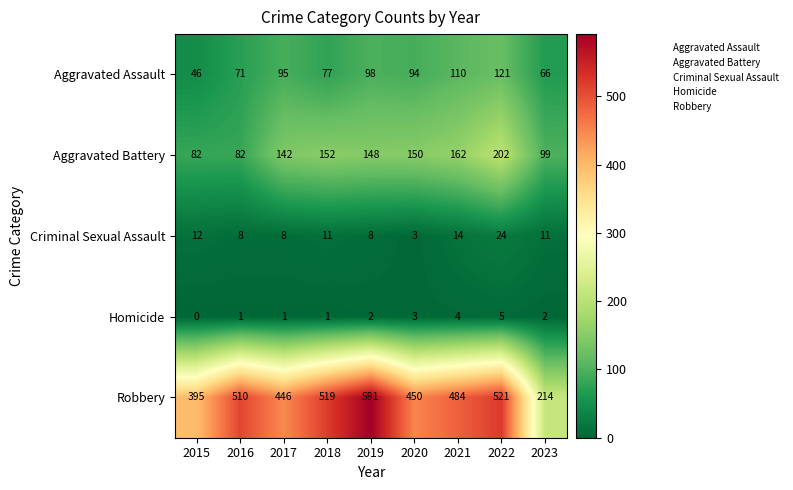

The value of Criminal Sexual Assault at 2020 is 3. True or false?

True